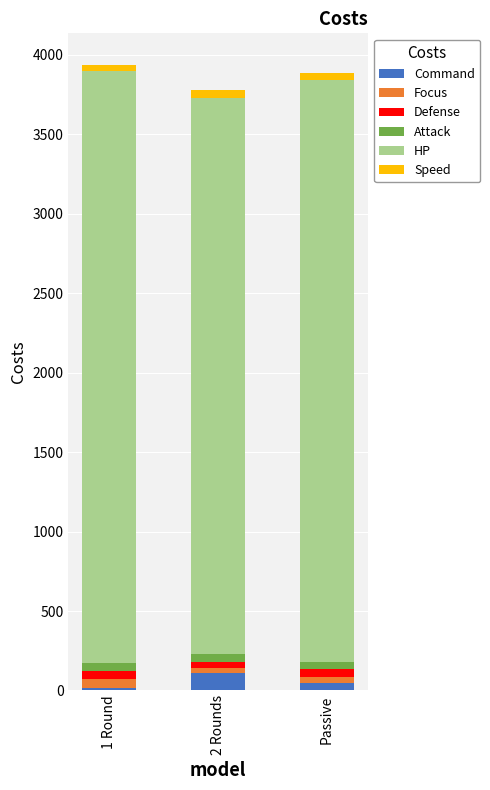

Are the bars horizontal?

No